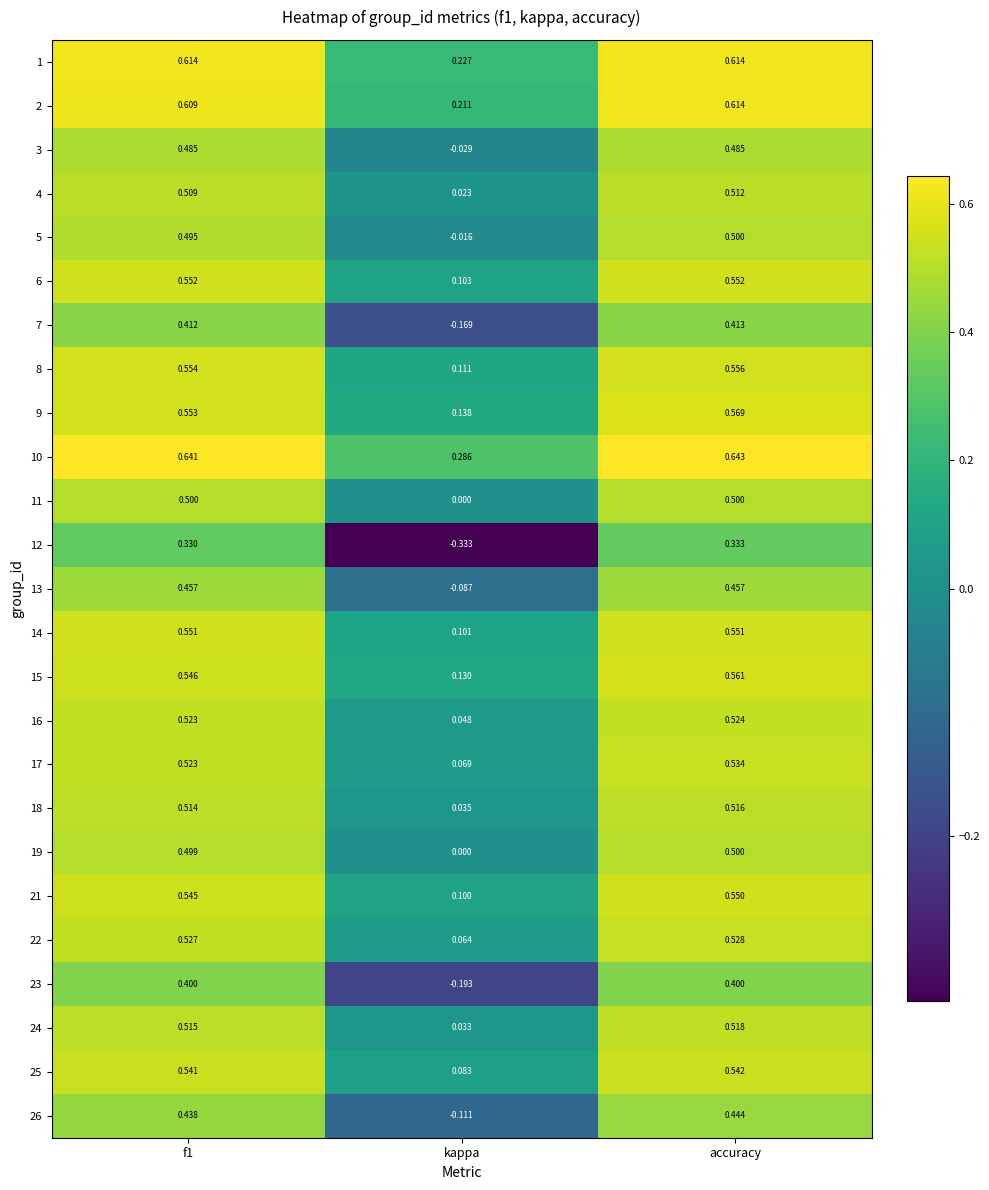

Which series has the largest range (max minus min)?

12